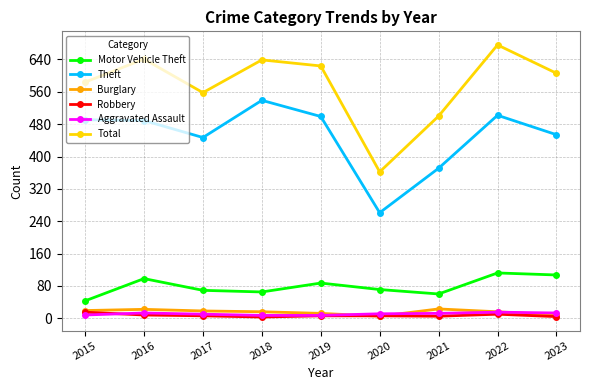

True or false: Total has more than 2 interior local peaks.

True